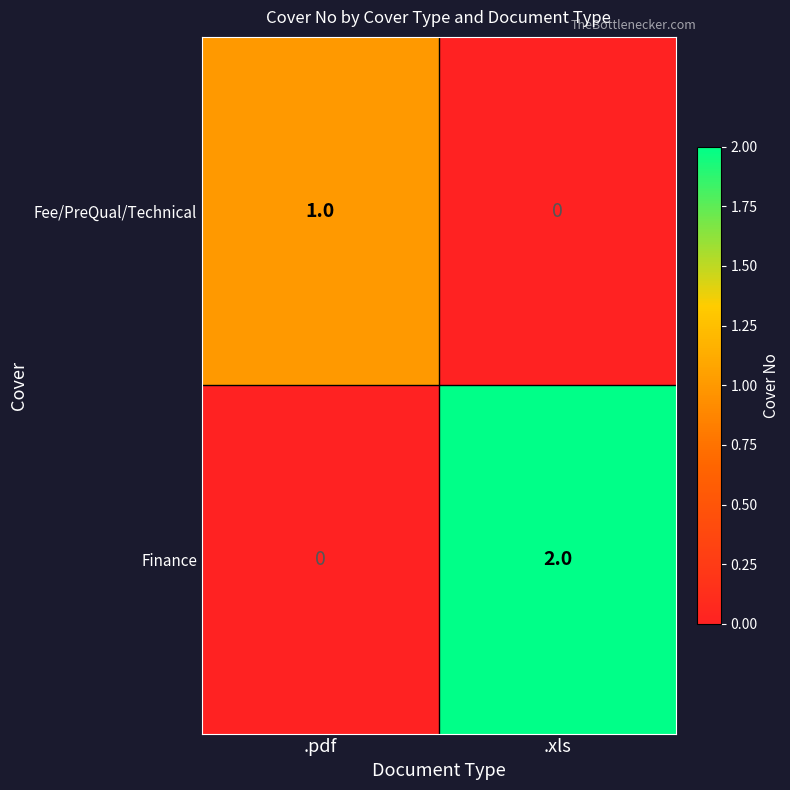

Rank the categories by Finance value from highest to lowest.

.xls, .pdf